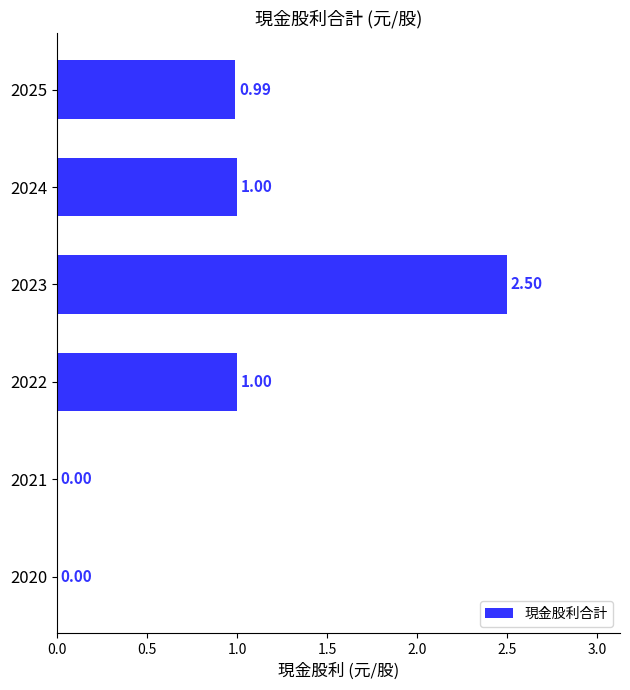

What is the sum of the values at 2023 and 2021?

2.5